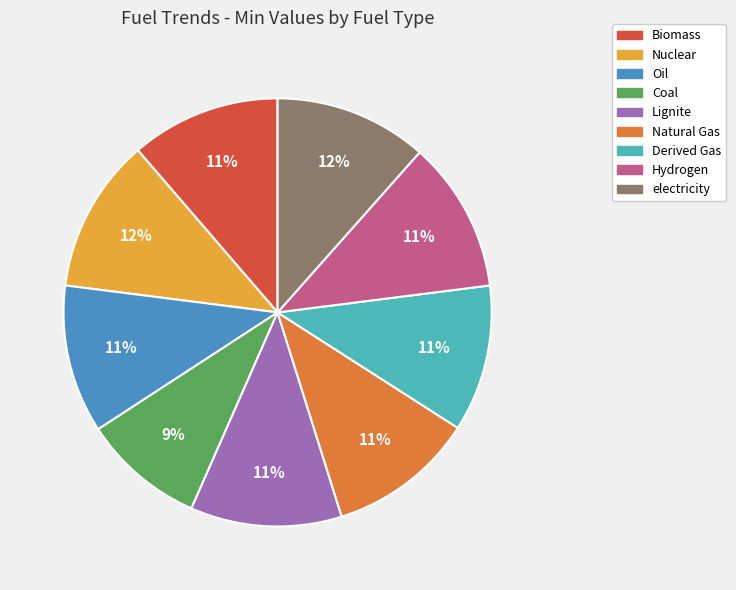

To the nearest percent, what is the average slice percentage?

11%